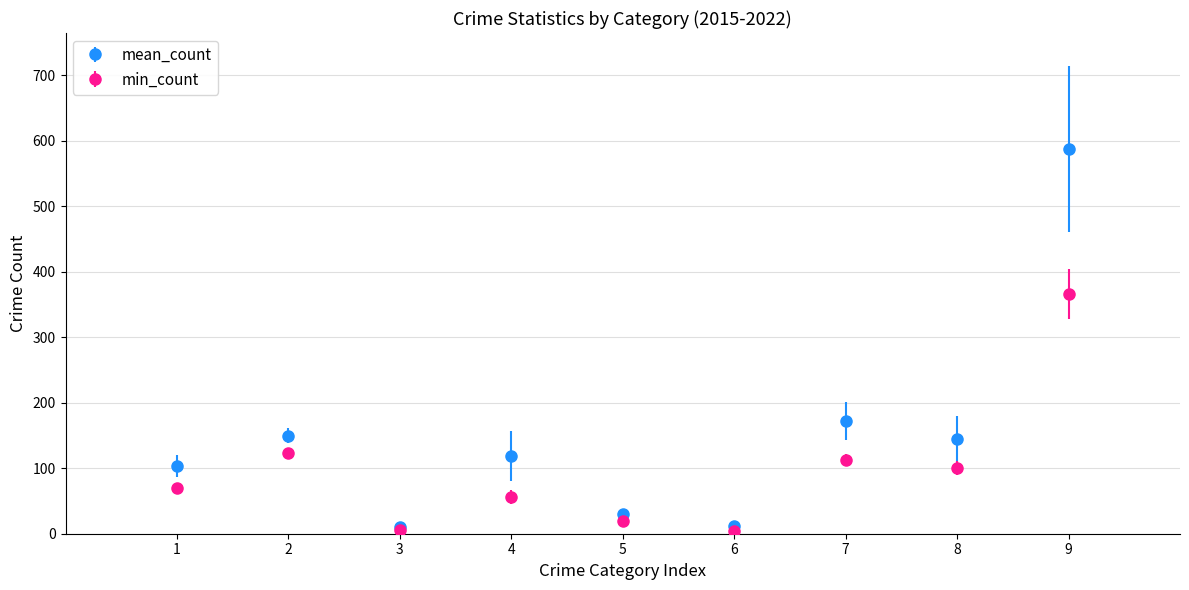

What are all the series names shown in the legend?

mean_count, min_count